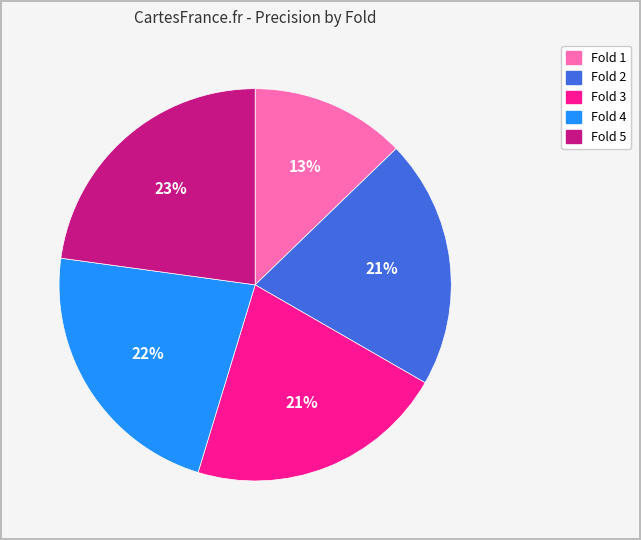

To the nearest percent, what portion does Fold 4 represent?

22%